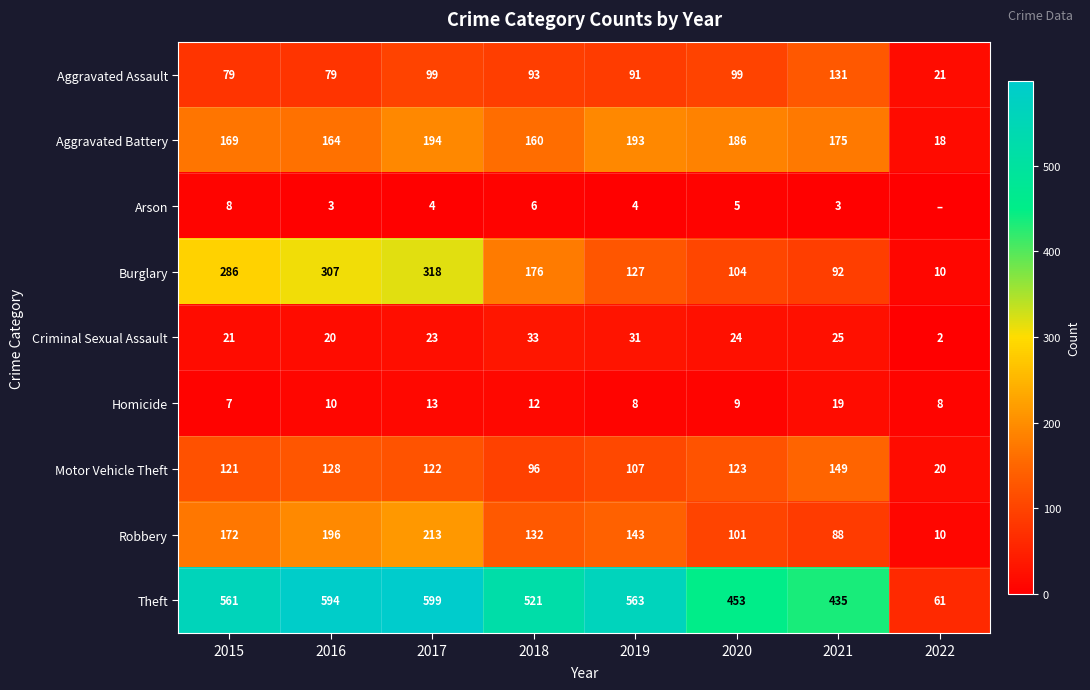

Which has a higher value, 2021 or 2019?

2021